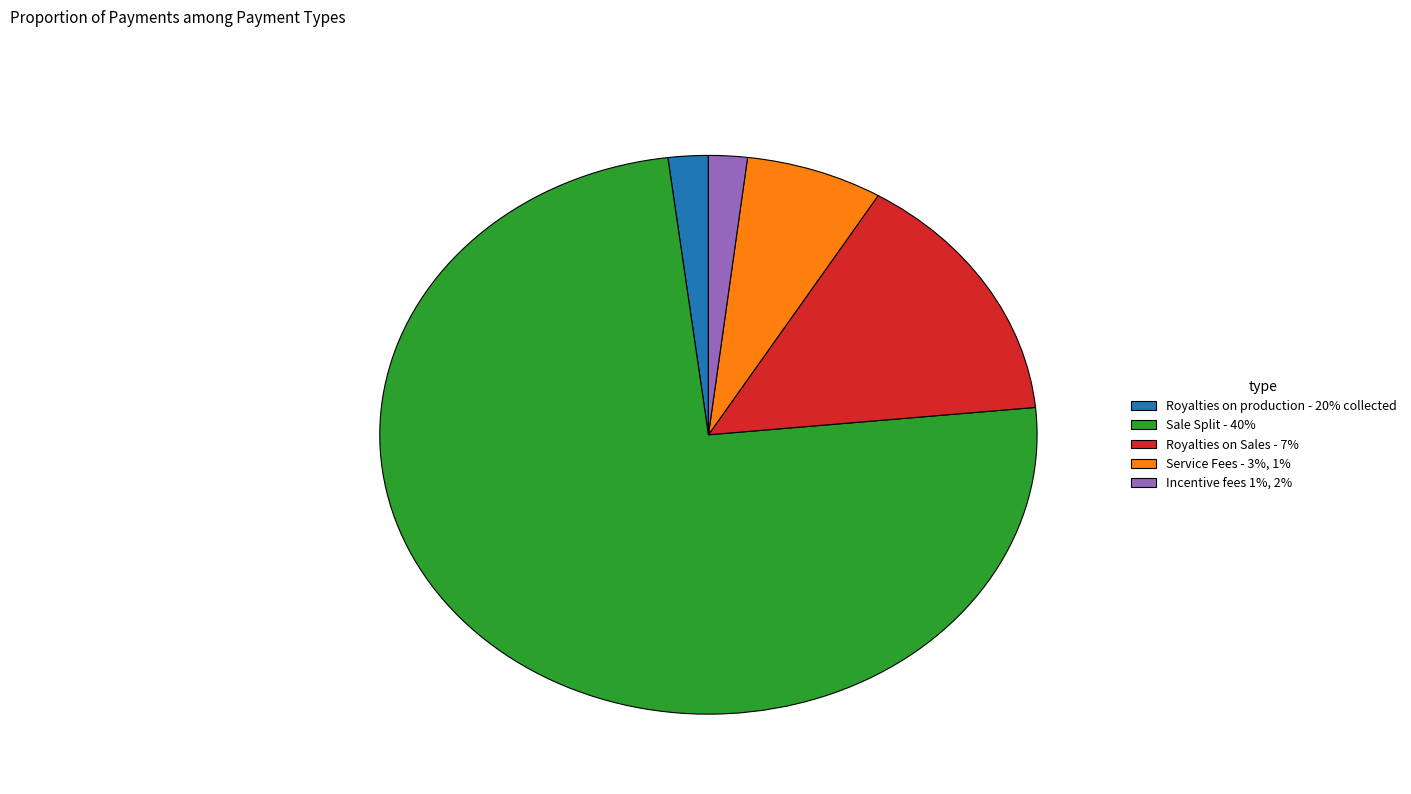

Is Royalties on production - 20% collected the majority of the pie?

No